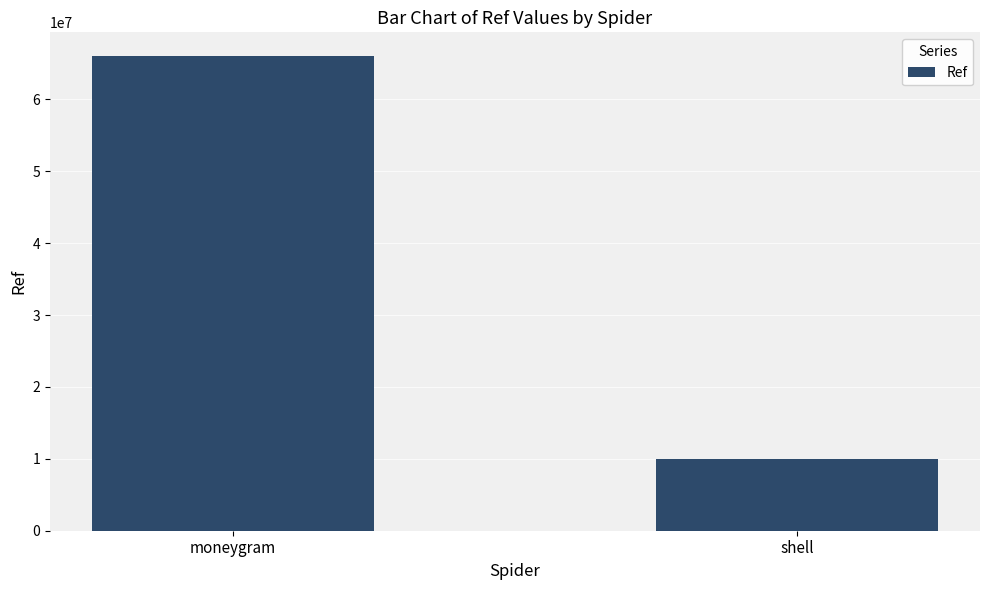

Reading left to right, what are all the values shown in this chart?

moneygram=66010128	shell=10014450